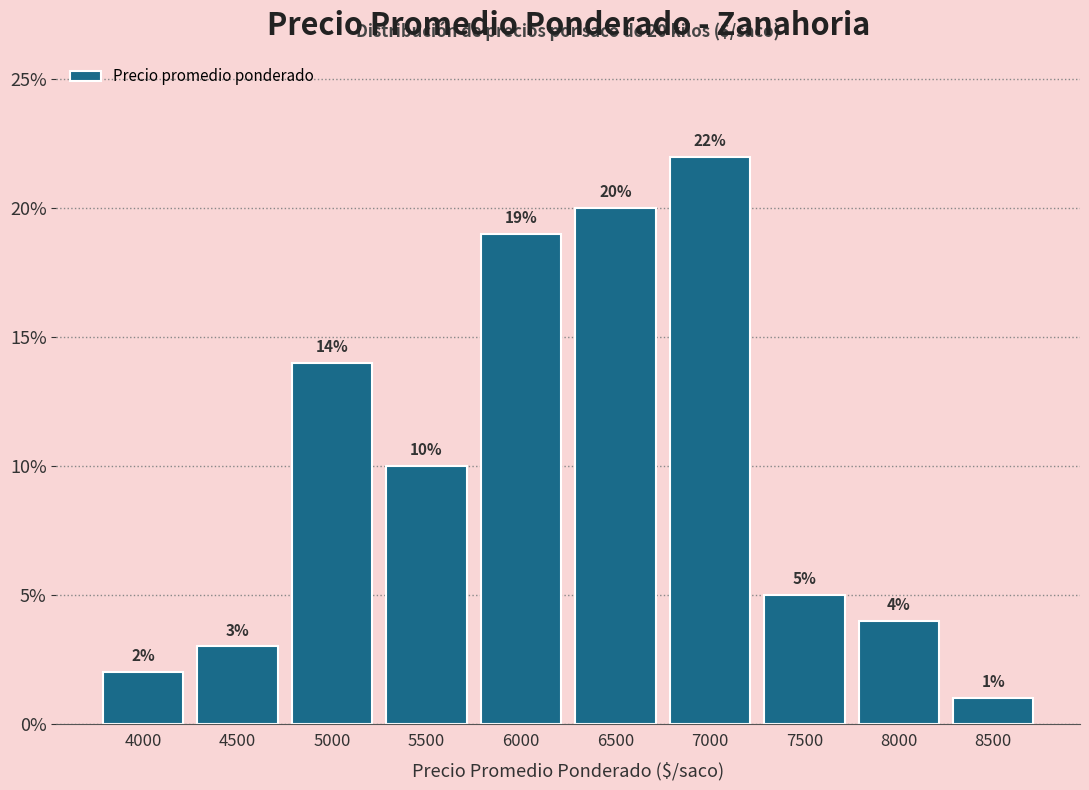

Reading left to right, extract all data points from this chart.

2.0	3.0	14.0	10.0	19.0	20.0	22.0	5.0	4.0	1.0